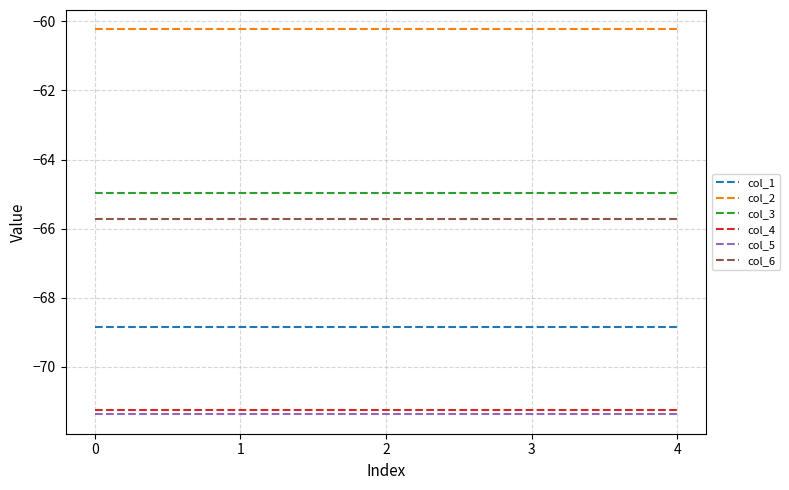

True or false: col_2 and col_3 cross at least once.

False